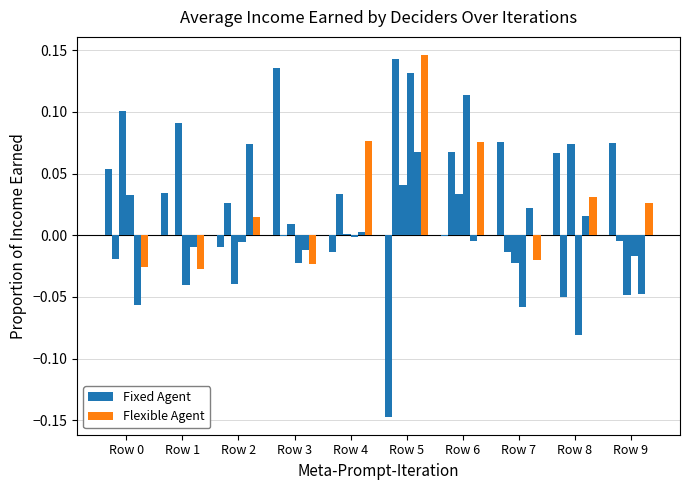

Rank the series by their average value, from lowest to highest.

Fixed Agent, Flexible Agent